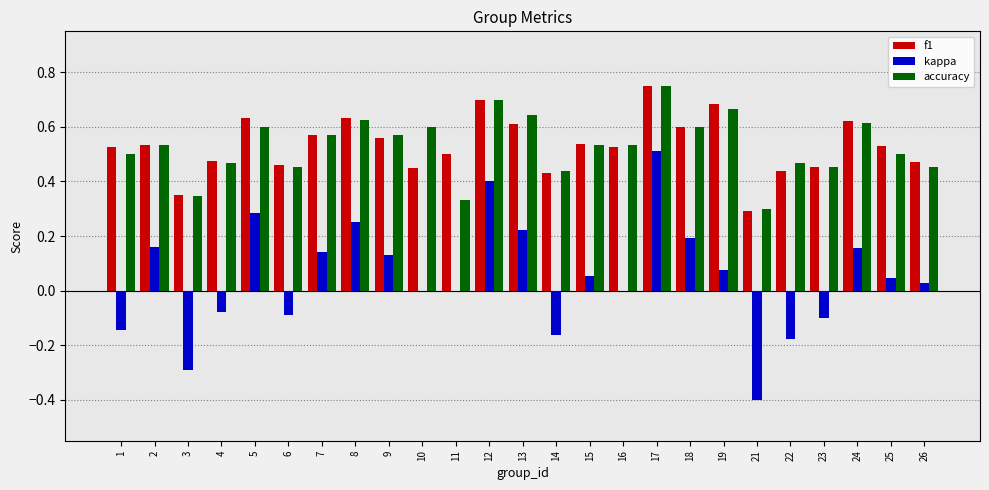

At which label does f1 reach its peak?

17